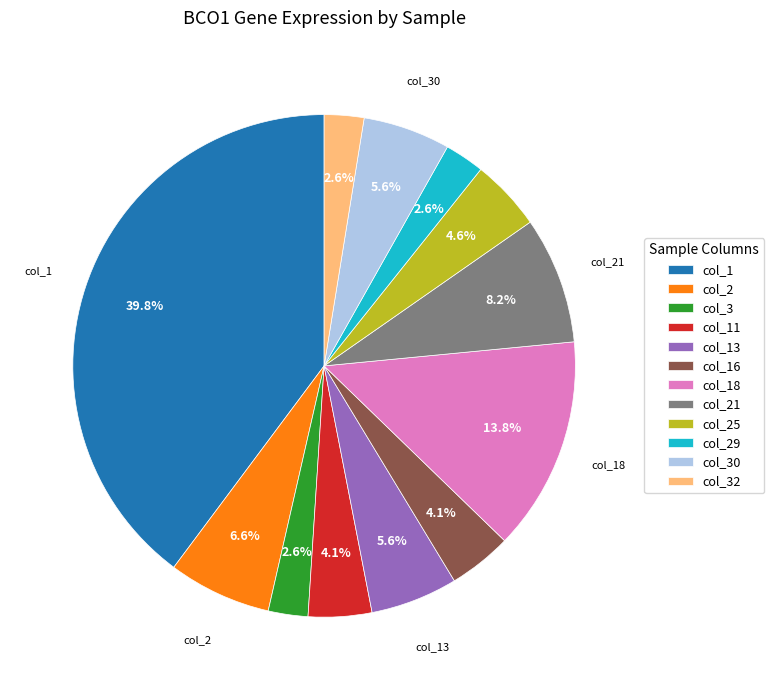

Is there a majority slice in this chart?

No